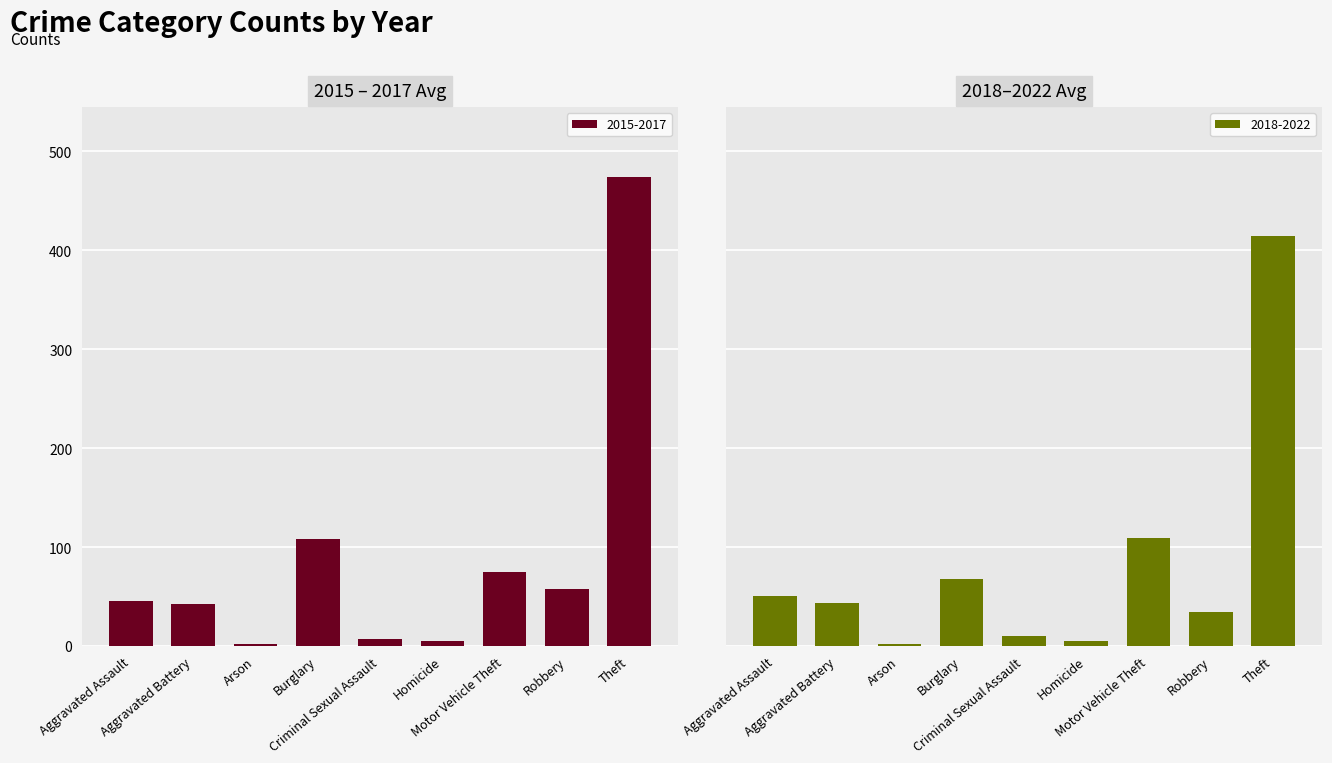

What is the difference between the maximum and minimum values in the 2015-2017 series?

471.3